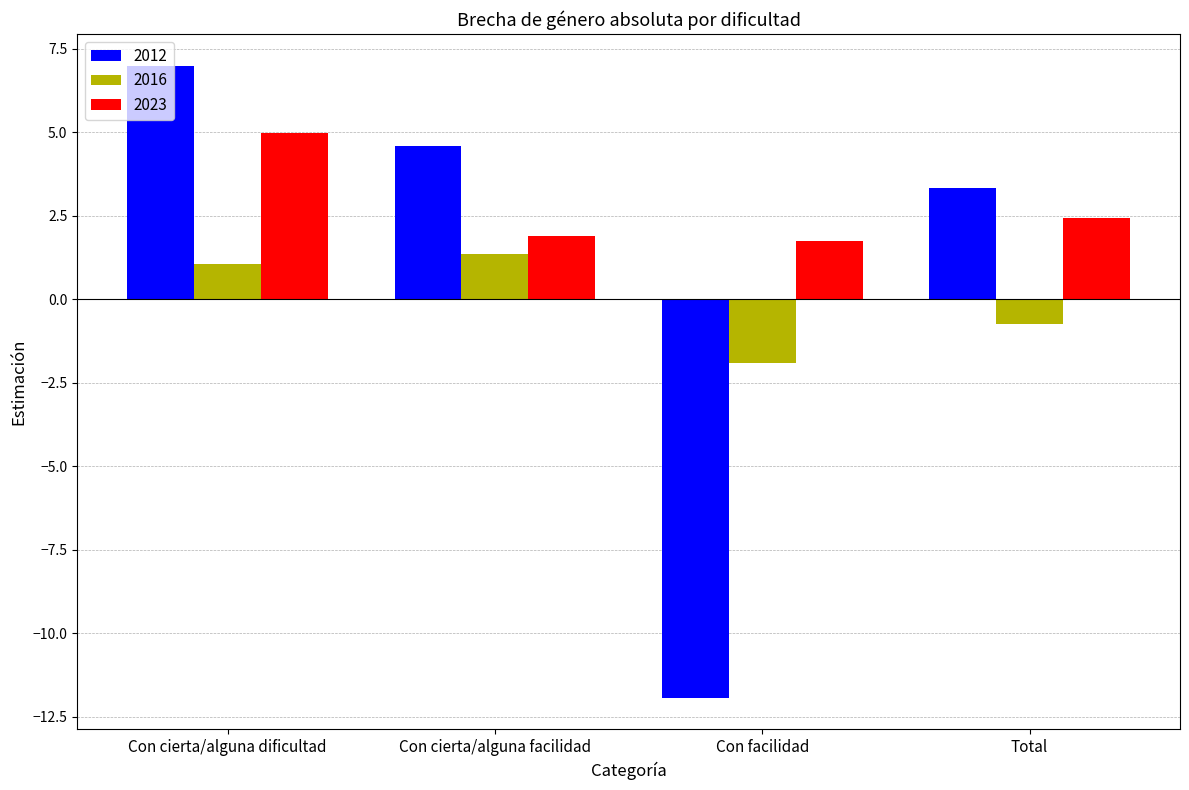

Where is 2016 nearest to the value 0?

Total